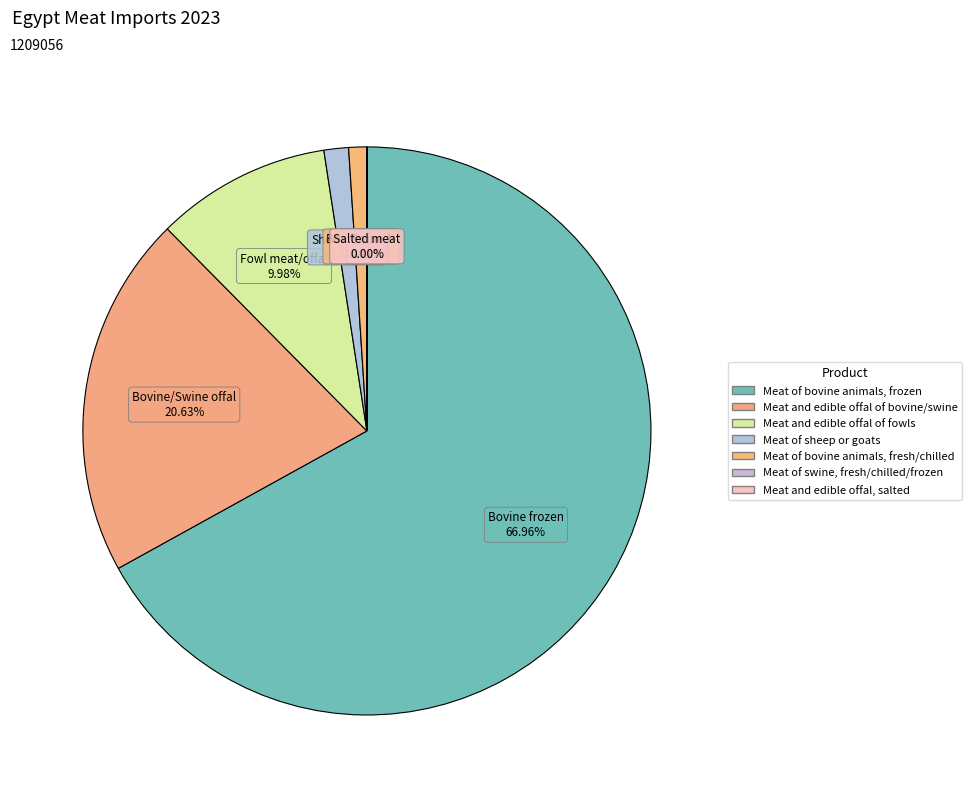

What is the largest slice in the pie chart?

Meat of bovine animals, frozen